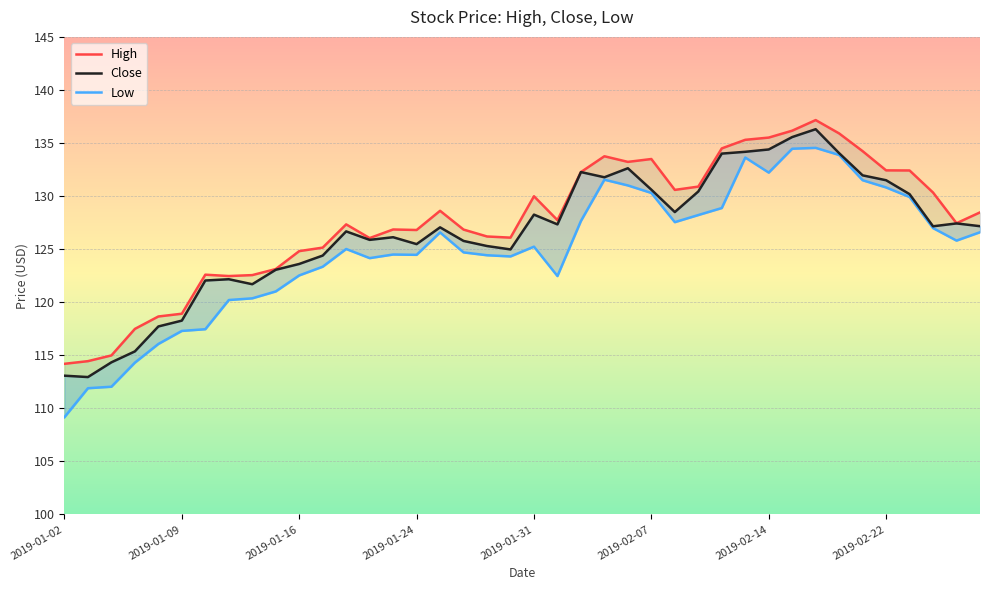

Between 16 and 15, which is larger?

16